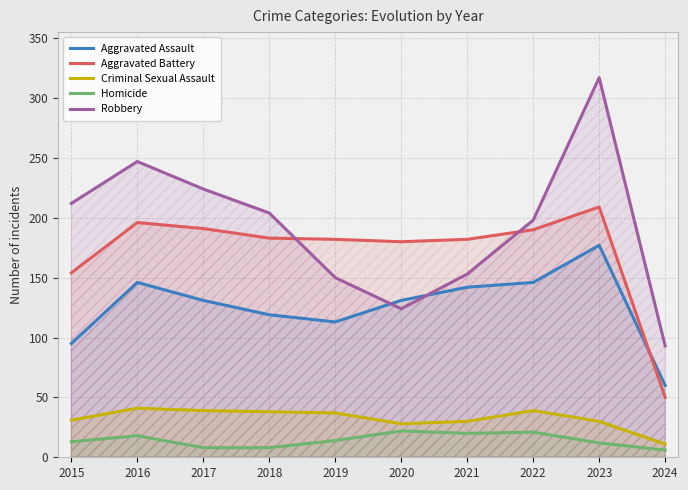

At which label does Aggravated Assault first exceed 131?

2016